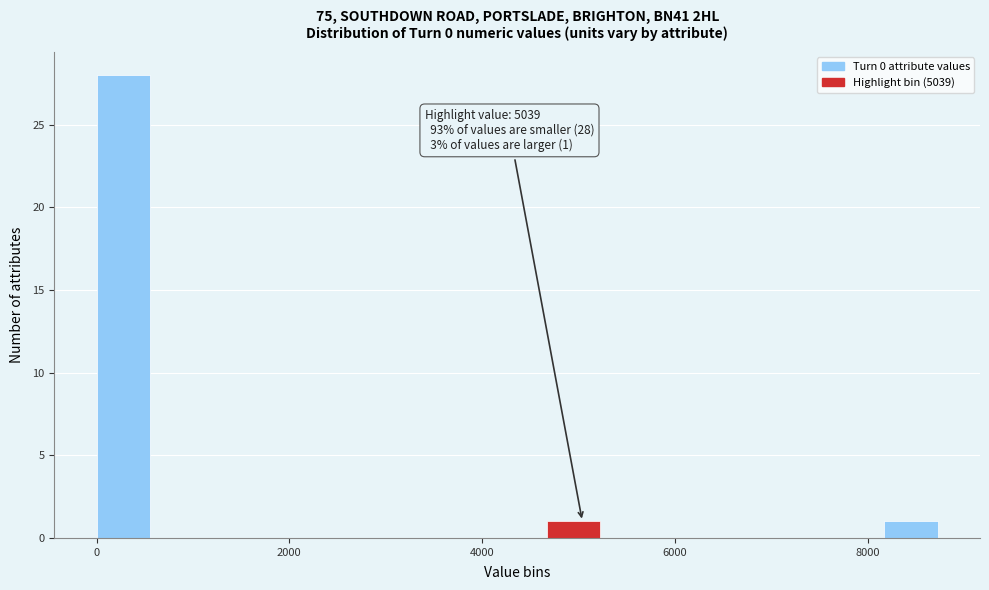

Read against the x-axis, roughly where is the centre of the tallest bar?

200